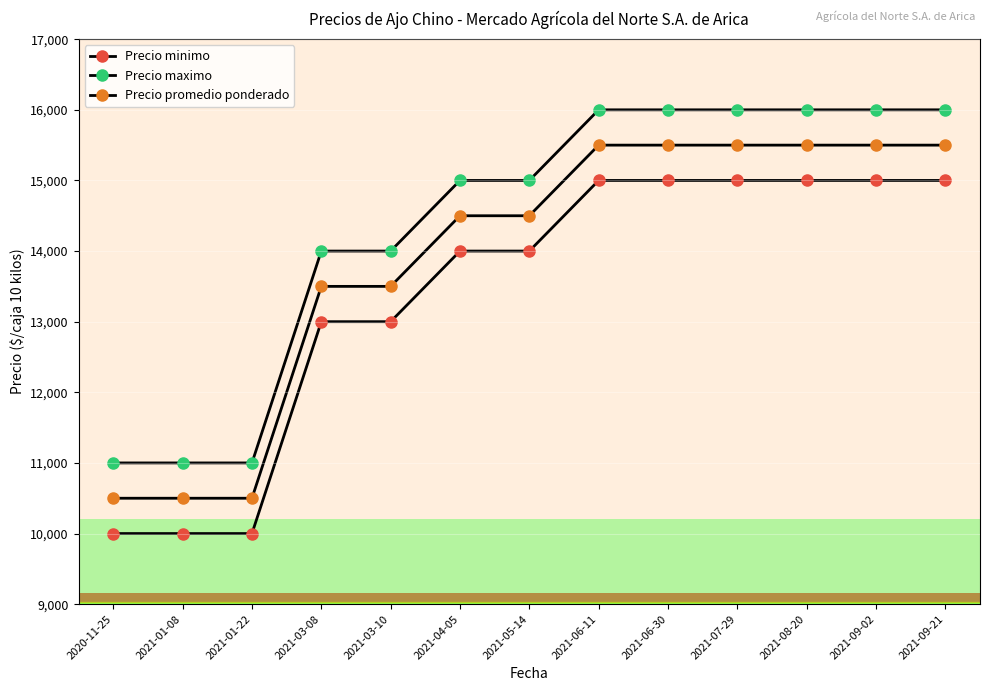

At which label does Precio minimo first exceed 14000?

2021-06-11